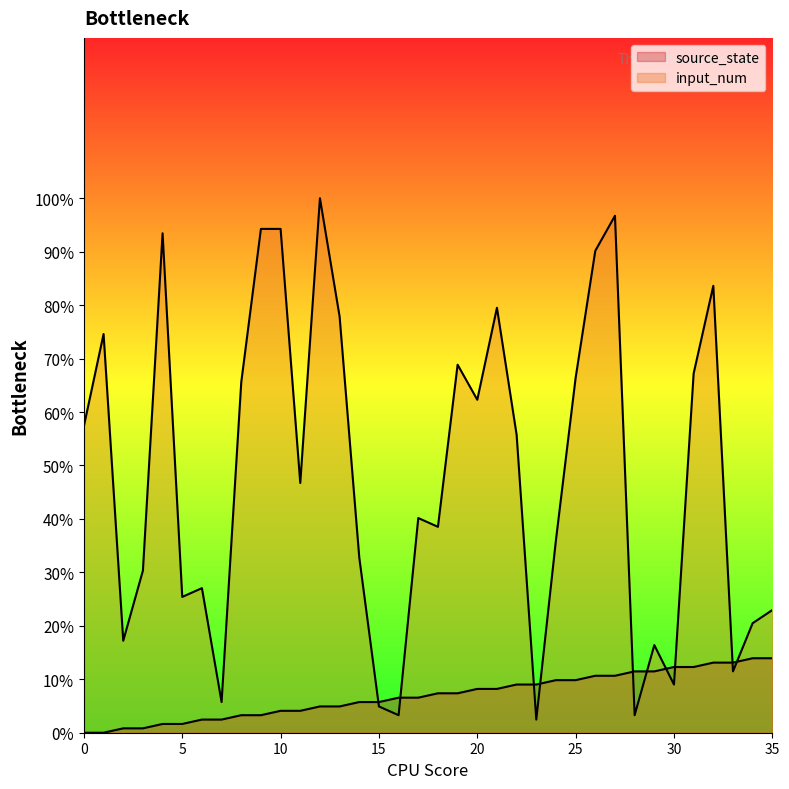

What are all the series names shown in the legend?

source_state, input_num